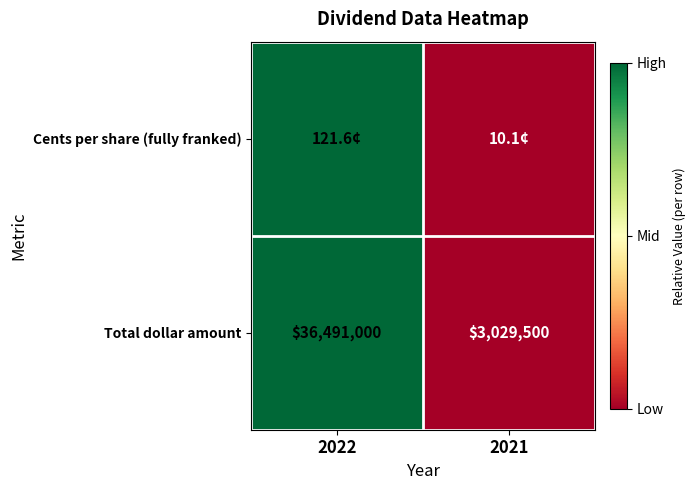

The Total dollar amount series shows 1792352 at 2021. True or false?

False